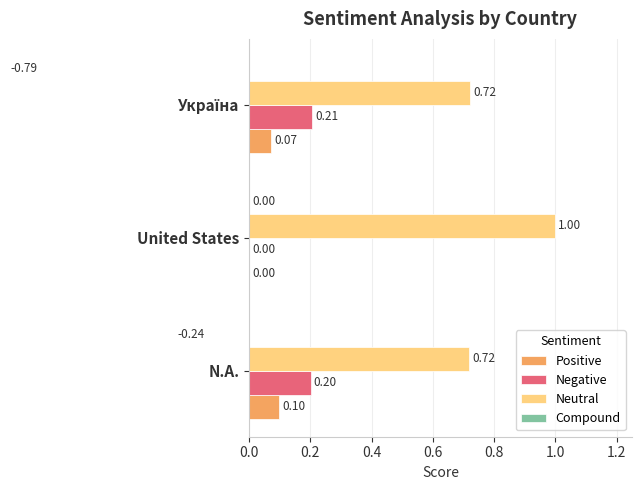

Which has a higher value, Україна or United States?

Україна